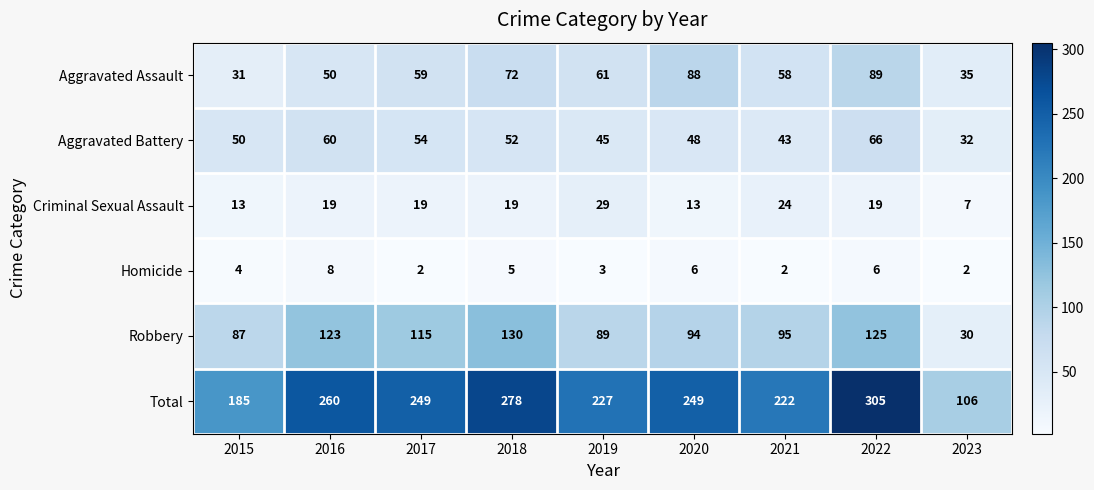

What is the sum of the Aggravated Battery values at 2019 and 2022?

111